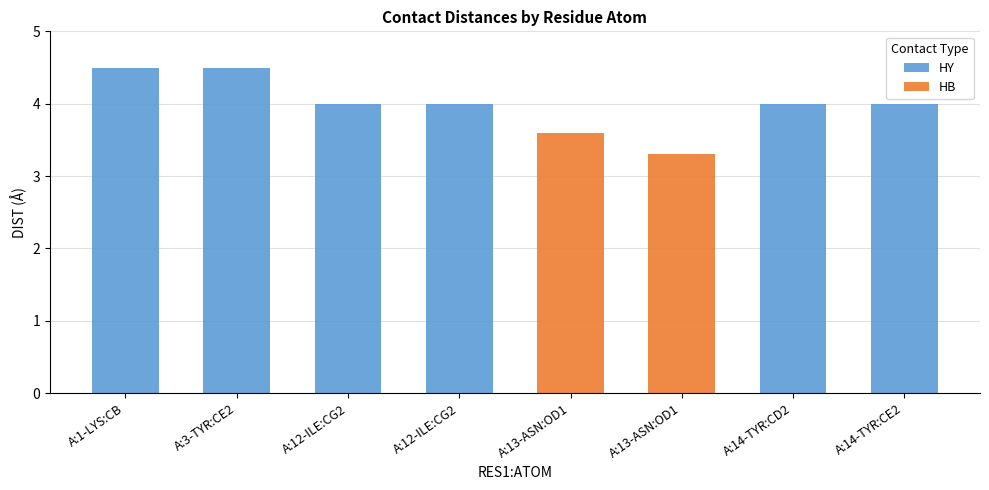

How many bars are there in each group?

2